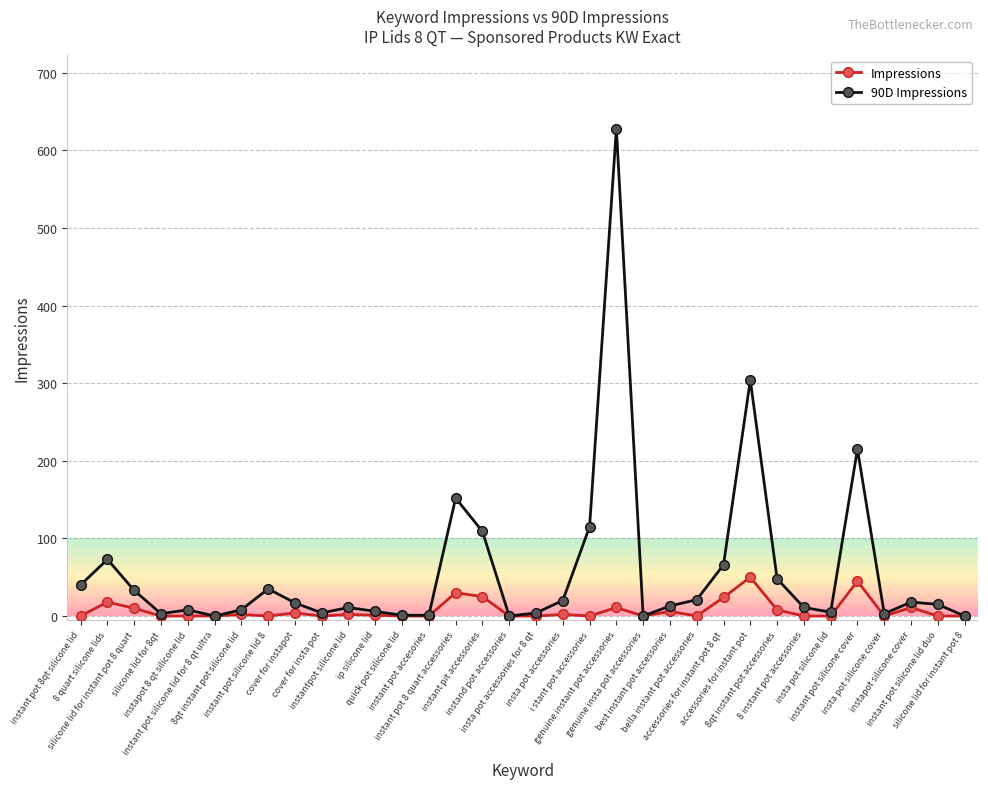

What is the greatest value displayed?

628